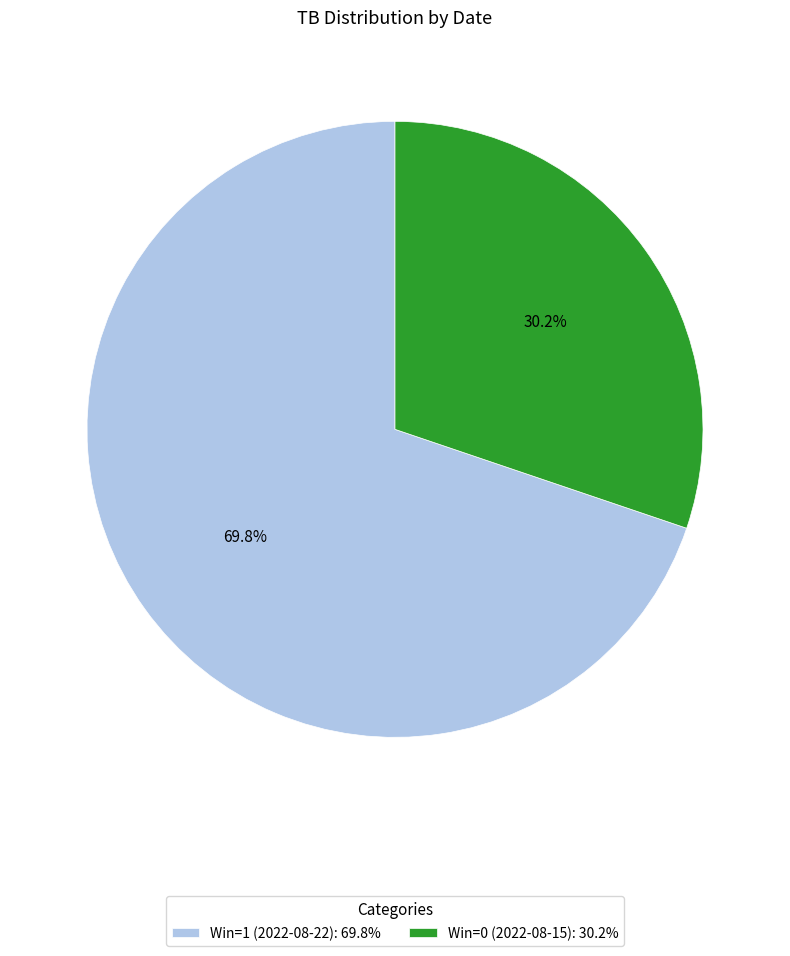

Is it true that Win=0 (2022-08-15) is 30% of the pie?

True